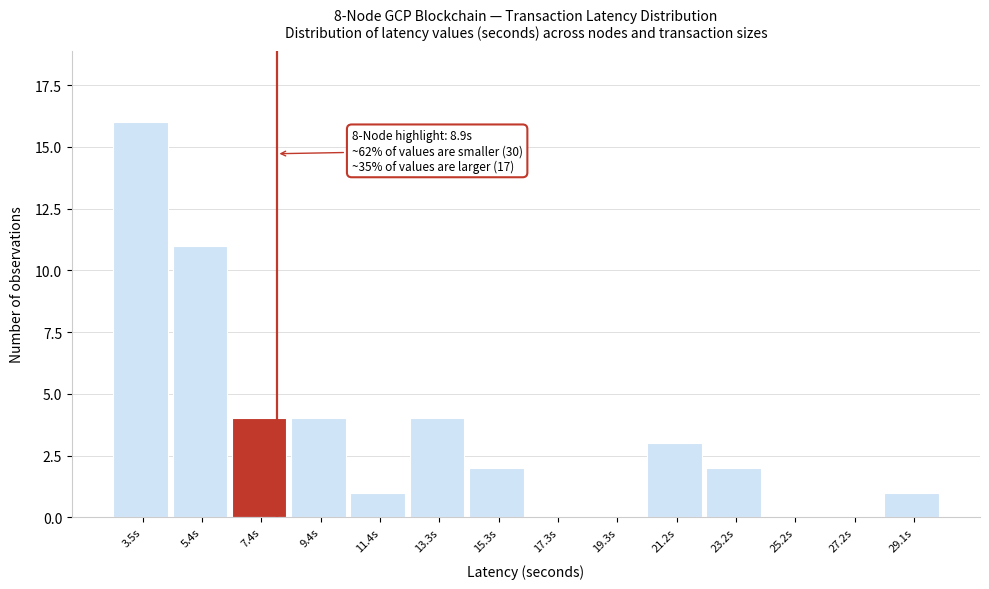

Reading left to right, extract all data points from this chart.

3.5s=16	5.4s=11	7.4s=4	9.4s=4	11.4s=1	13.3s=4	15.3s=2	17.3s=0	19.3s=0	21.2s=3	23.2s=2	25.2s=0	27.2s=0	29.1s=1